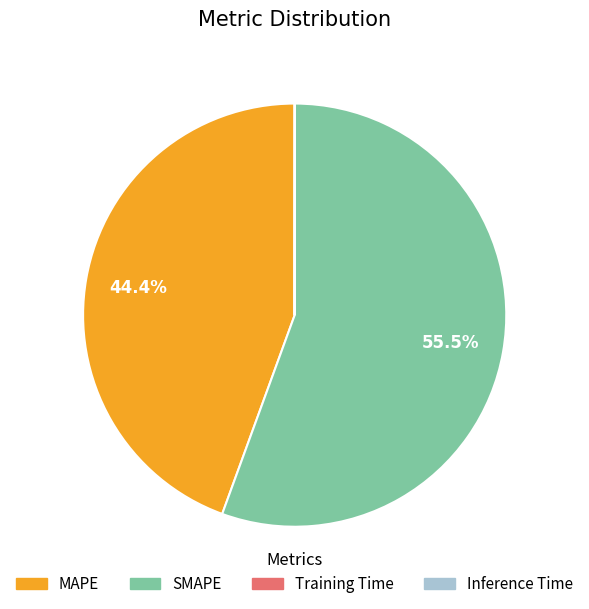

What is the majority slice?

SMAPE